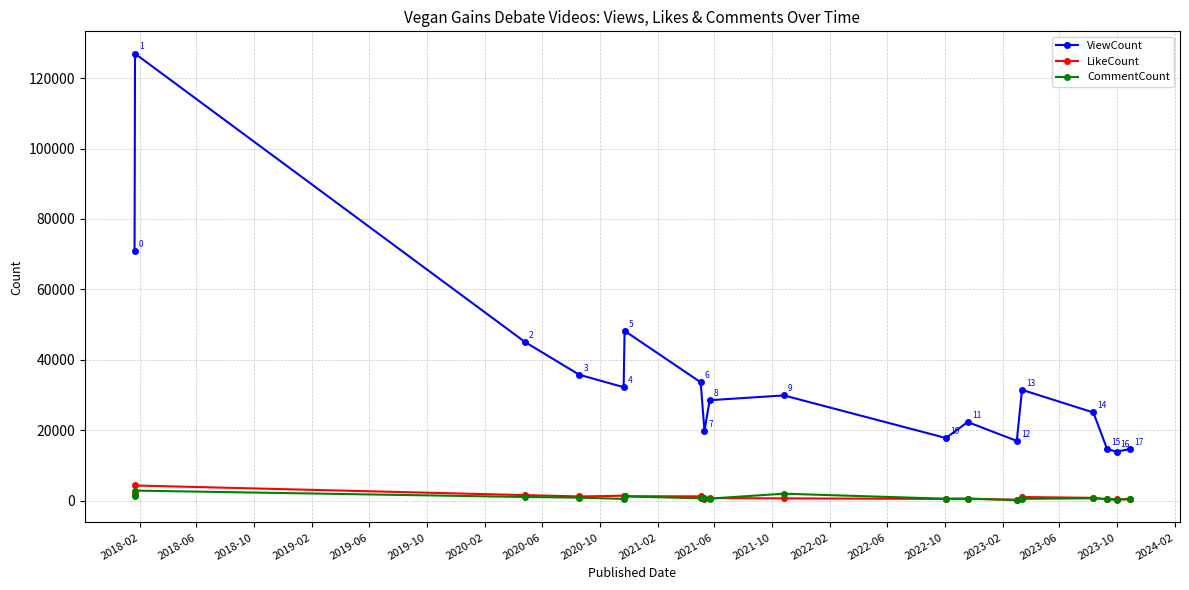

What is the smallest value displayed?

113